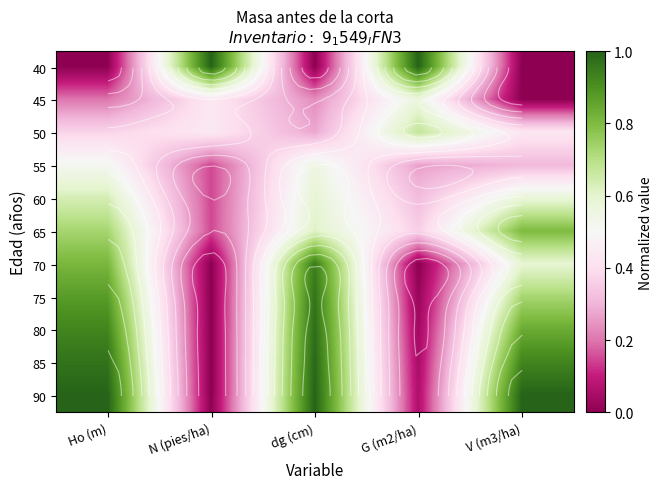

What is the difference between the highest and lowest values at V (m3/ha)?

1.0